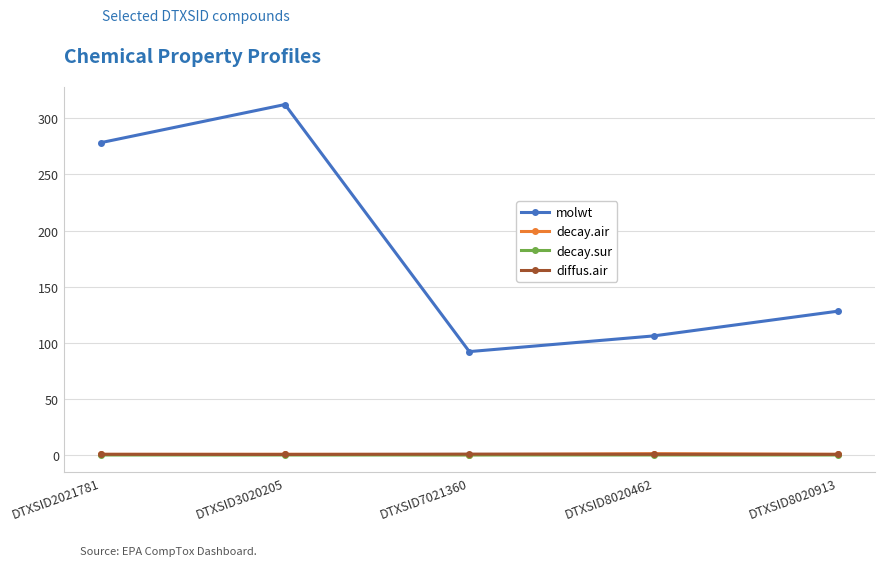

Which series has the largest range (max minus min)?

molwt